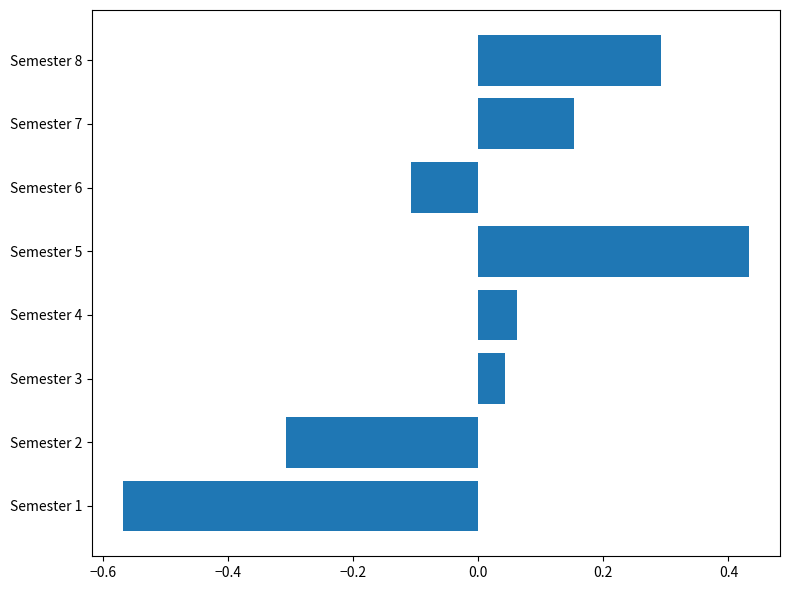

Rank the categories by value from lowest to highest.

Semester 1, Semester 2, Semester 6, Semester 3, Semester 4, Semester 7, Semester 8, Semester 5